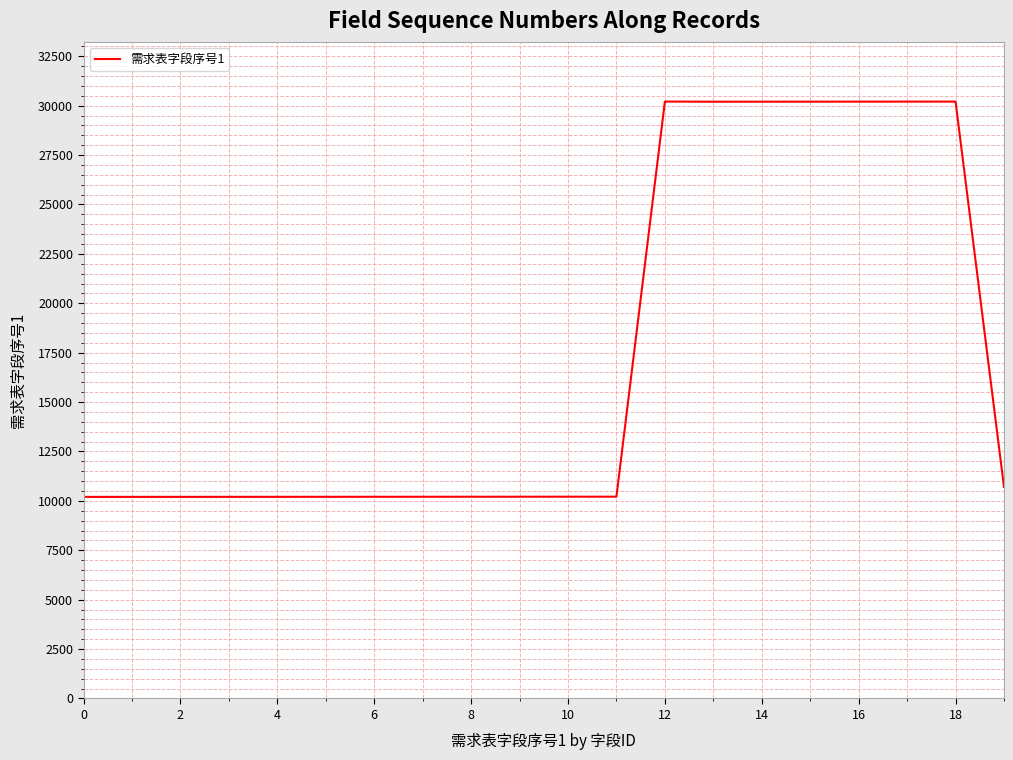

What is the difference between the second highest and minimum values?

20005